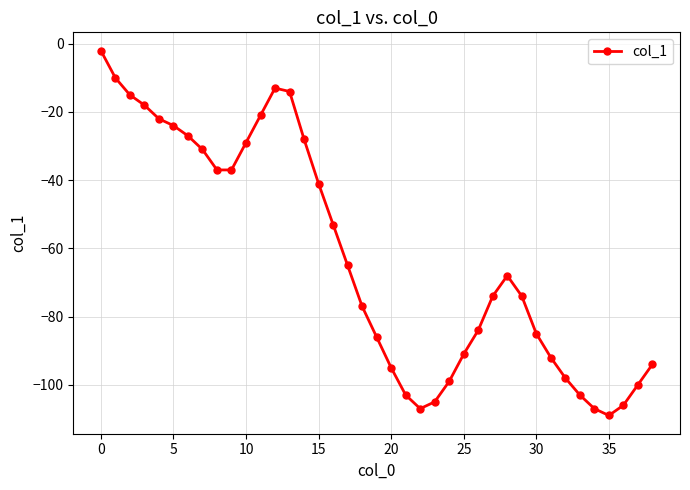

Count the number of categories in the chart.

39